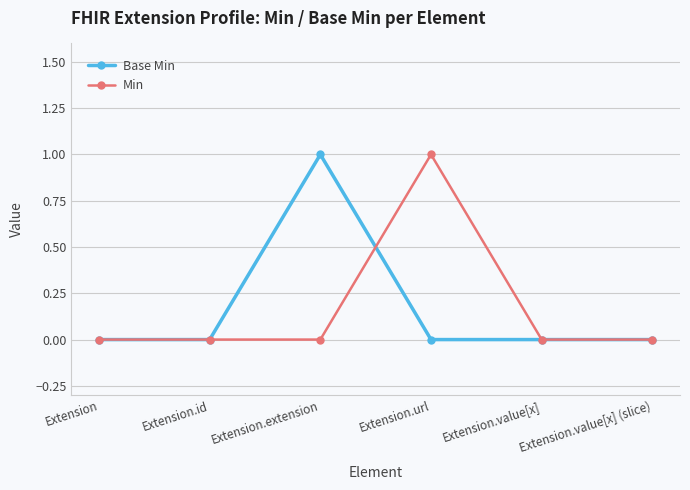

True or false: Min and Base Min intersect in this chart.

True